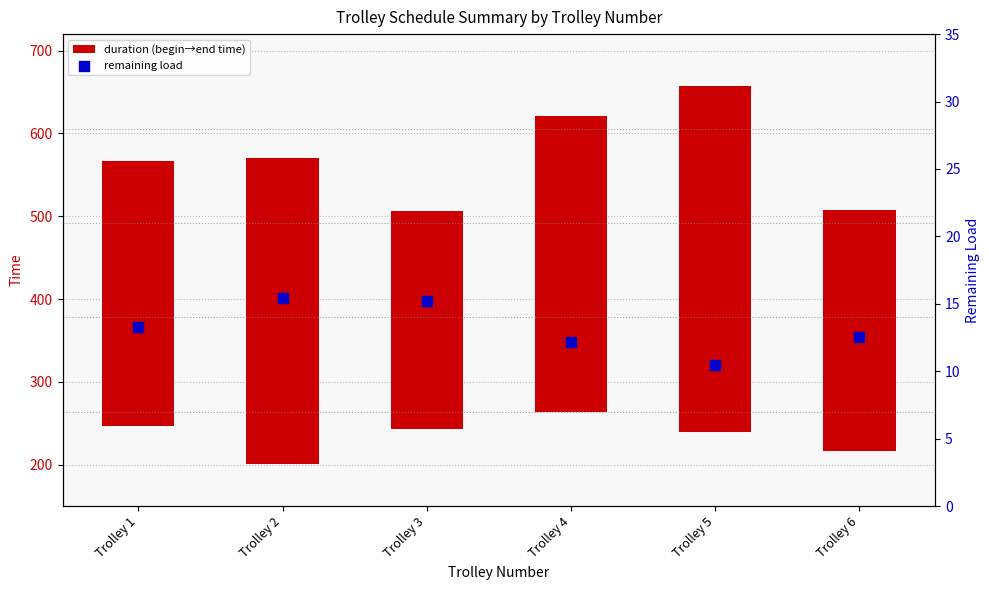

At how many categories does at least one series exceed 401?

1